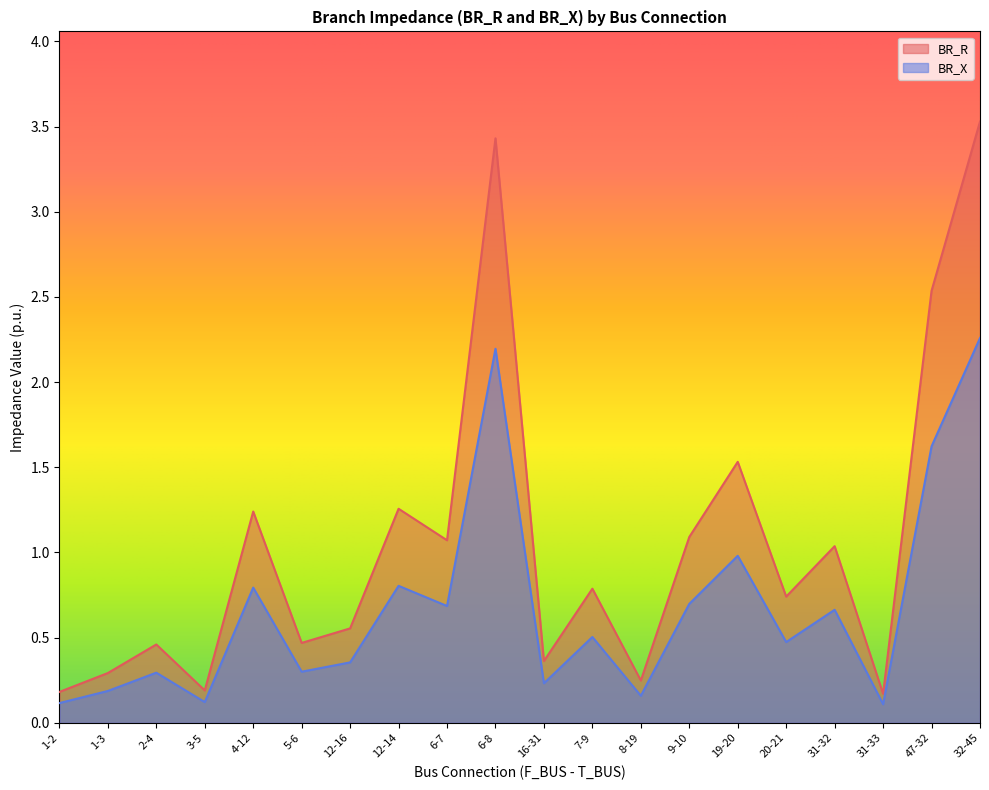

True or false: BR_R has a value of 1.1 at 31-32.

False